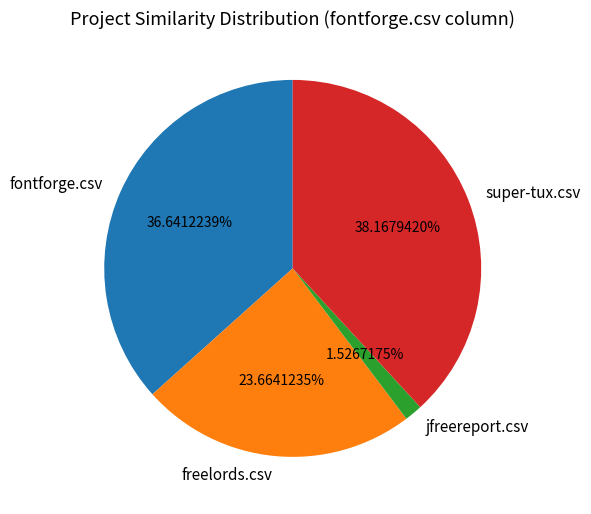

What is the total percentage of fontforge.csv and super-tux.csv?

74.8%